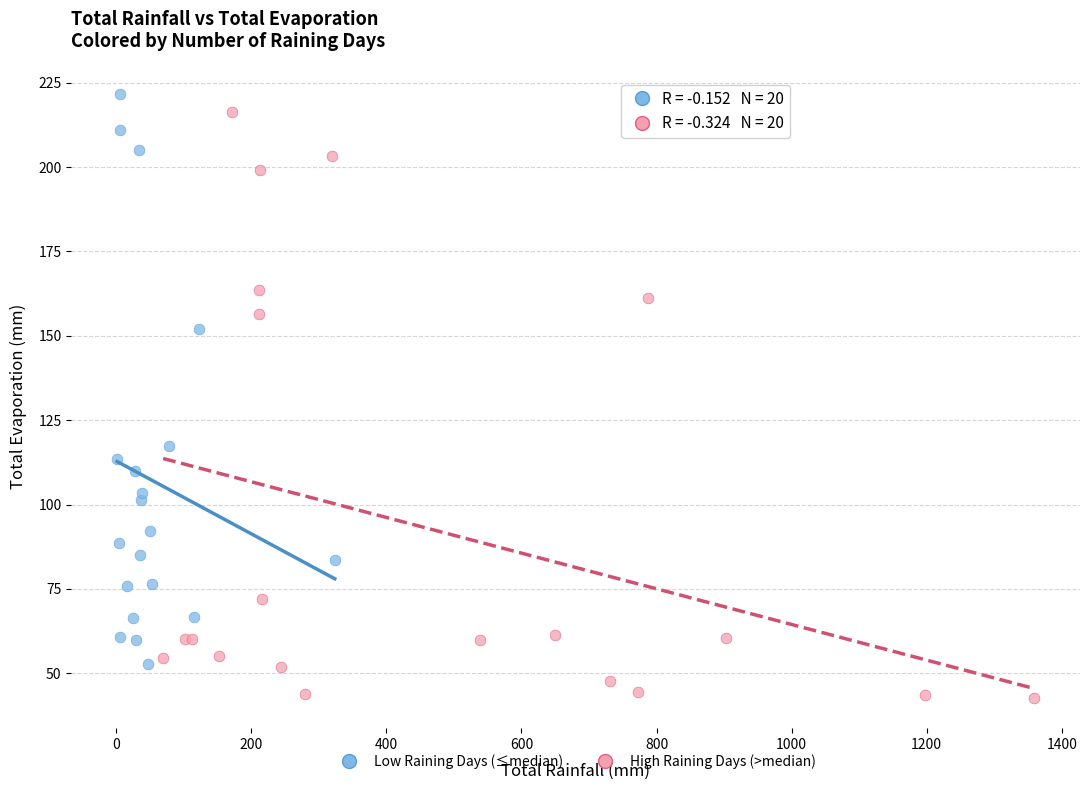

Which series has the largest Y range (max minus min)?

High Raining Days (>median)